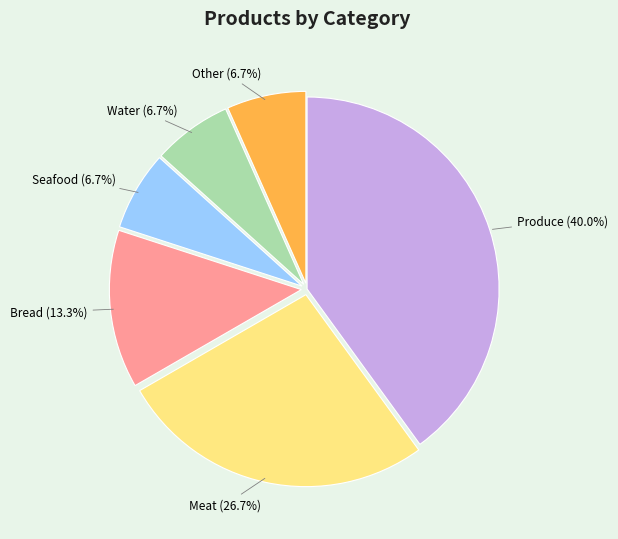

To the nearest percent, what is the difference between the largest and smallest slice percentages?

33%